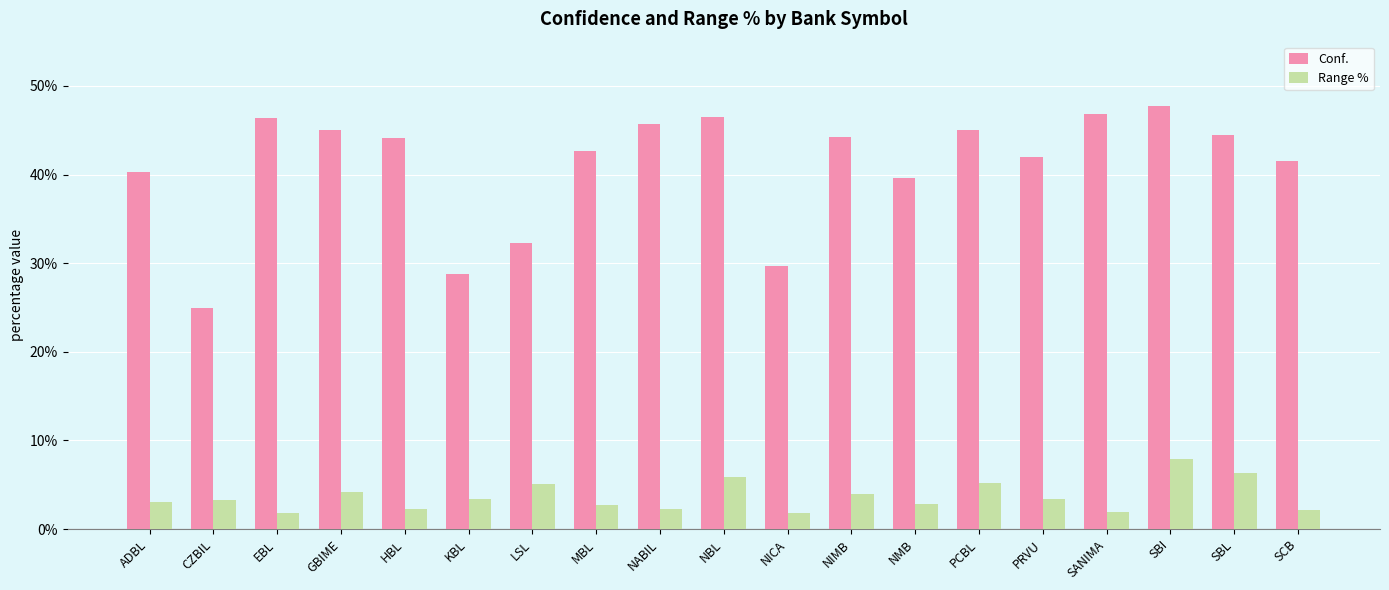

At which category is the sum across all series the highest?

SBI